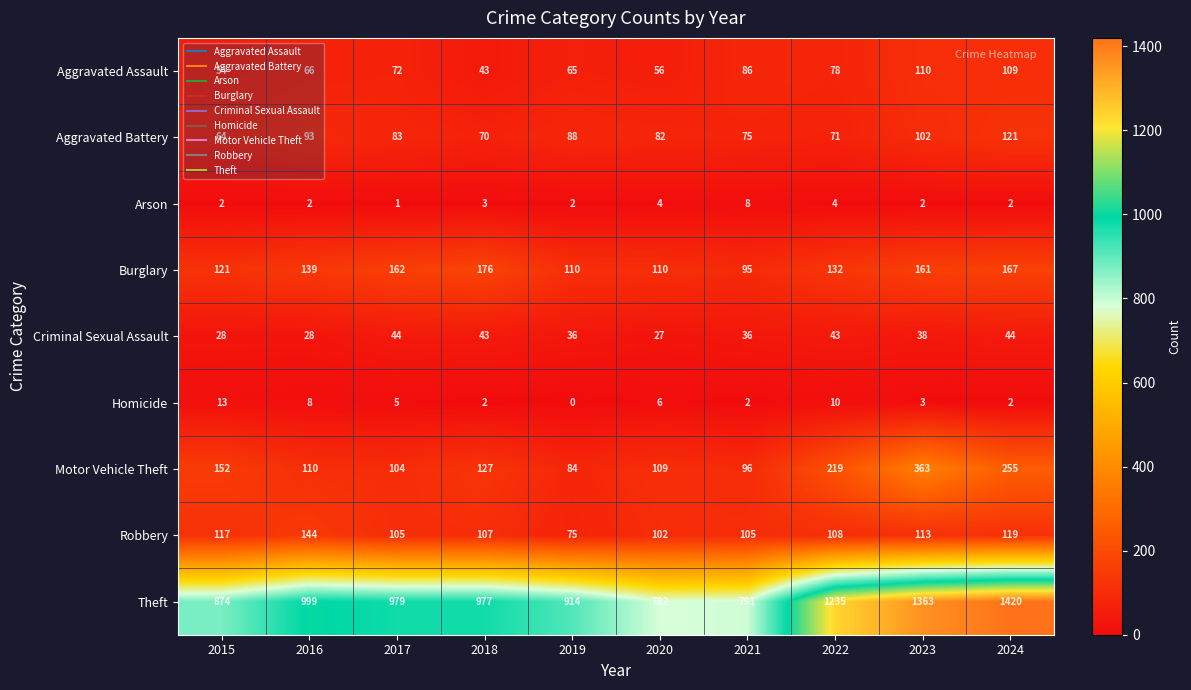

The value of Arson at 2022 is 4. True or false?

True